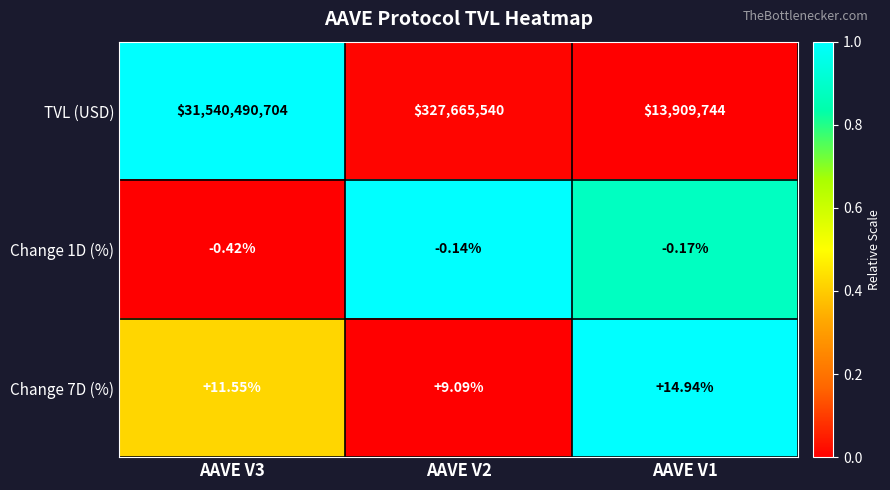

Is the value of Change 1D (%) at AAVE V2 greater than the value of Change 7D (%) at AAVE V1?

No